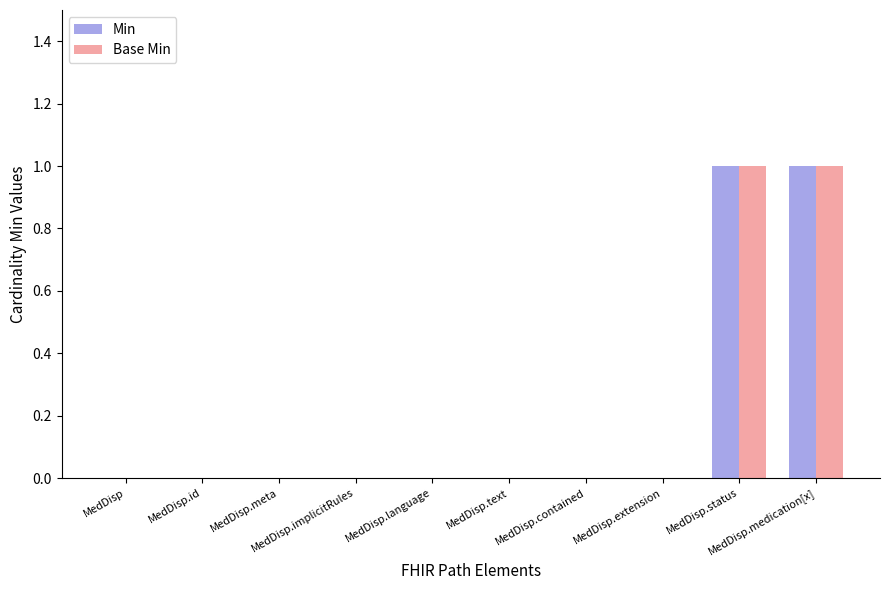

What are all the series names shown in the legend?

Min, Base Min